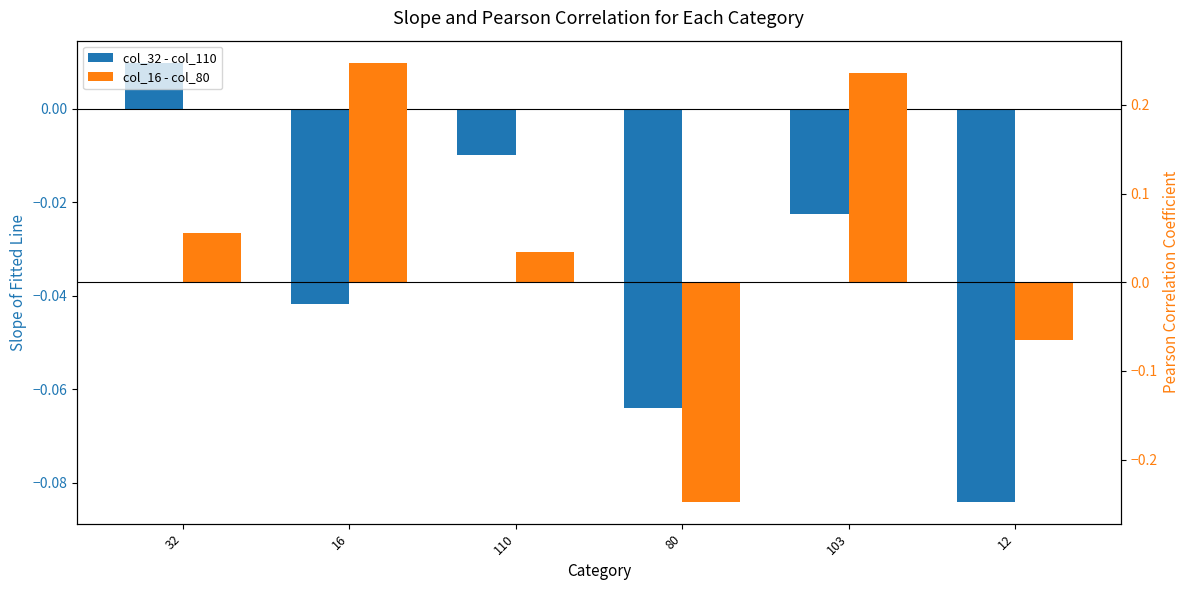

How many bars are there in total?

12